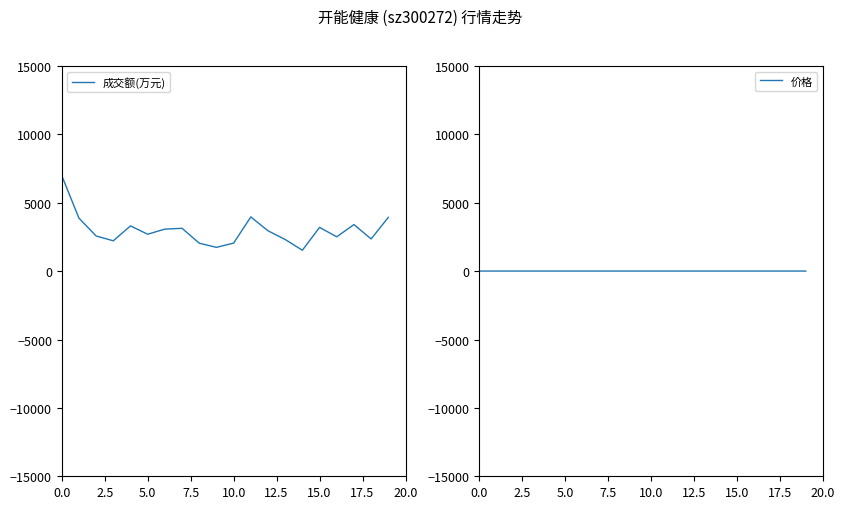

What is the approximate value of 价格 at 17.5?

5.6